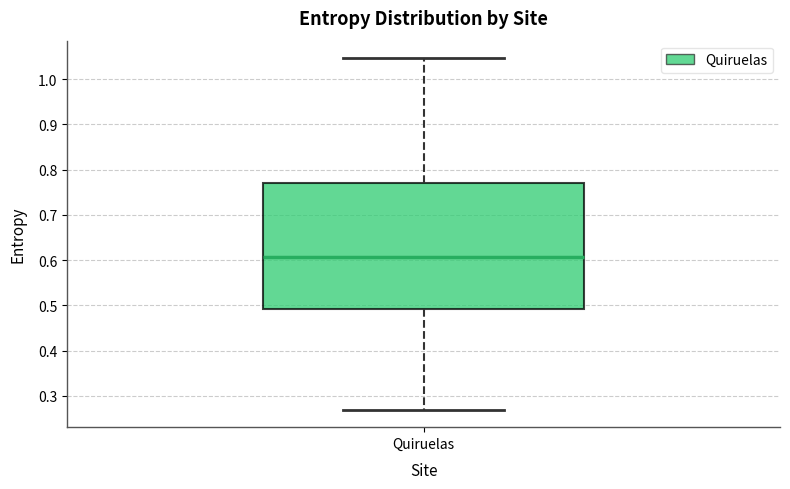

Transcribe this box plot: give where the median line is, the range the box spans, and where the two whiskers end, as read against the y-axis. The values are not printed on the chart, so give them approximately, as read against the axis.

median 0.61, box 0.49 to 0.77, whiskers 0.27 to 1.05